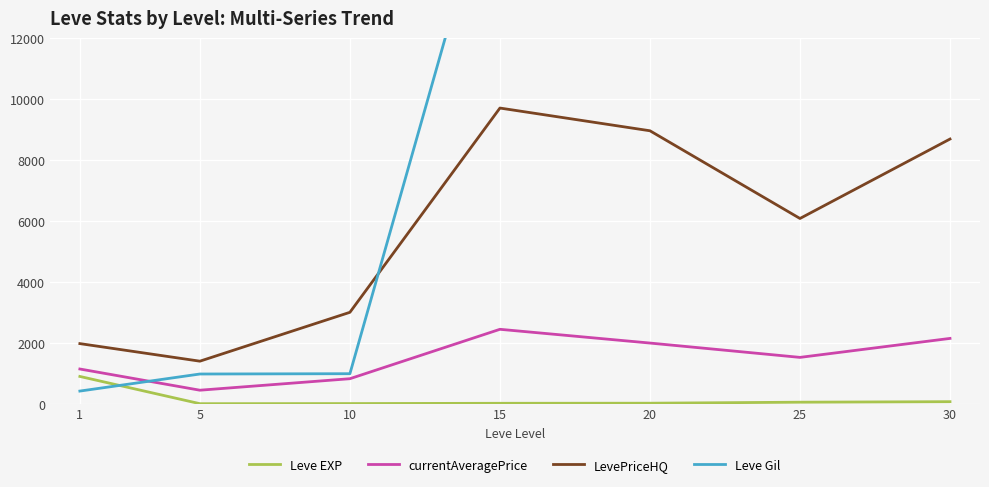

What is the sum of the currentAveragePrice values at 10 and 1?

1970.0